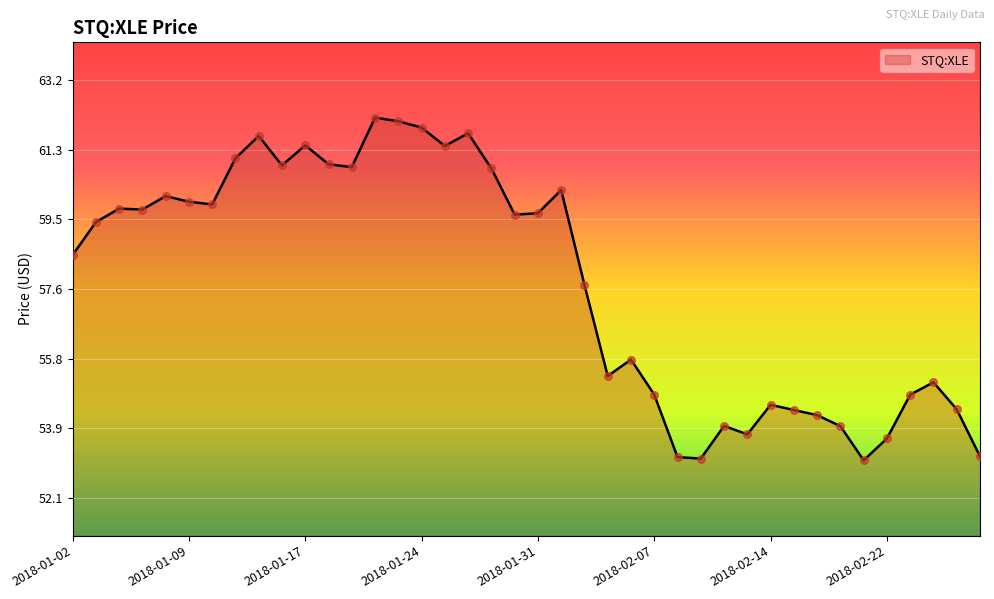

What is the maximum value shown in the chart?

62.2